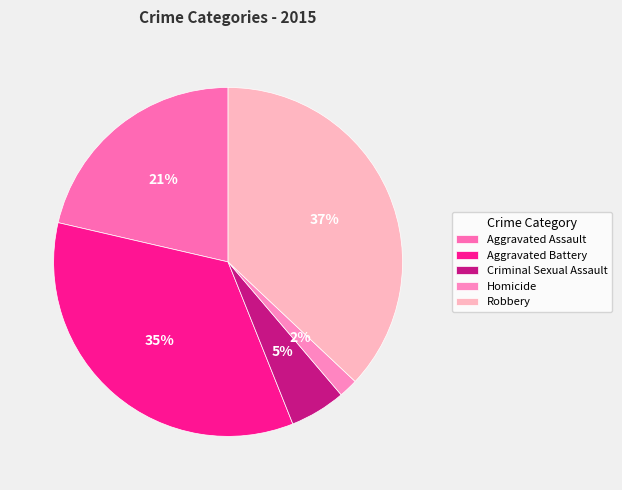

True or false: Criminal Sexual Assault accounts for 5% of the total.

True